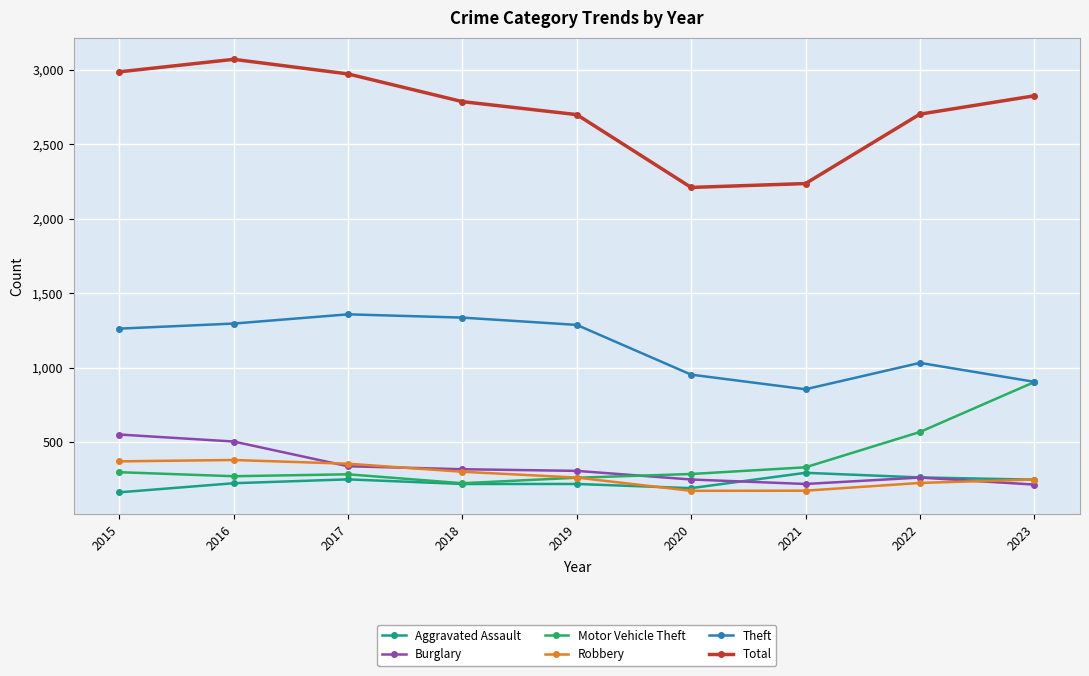

Is it true that Theft equals 1359 at 2017?

True